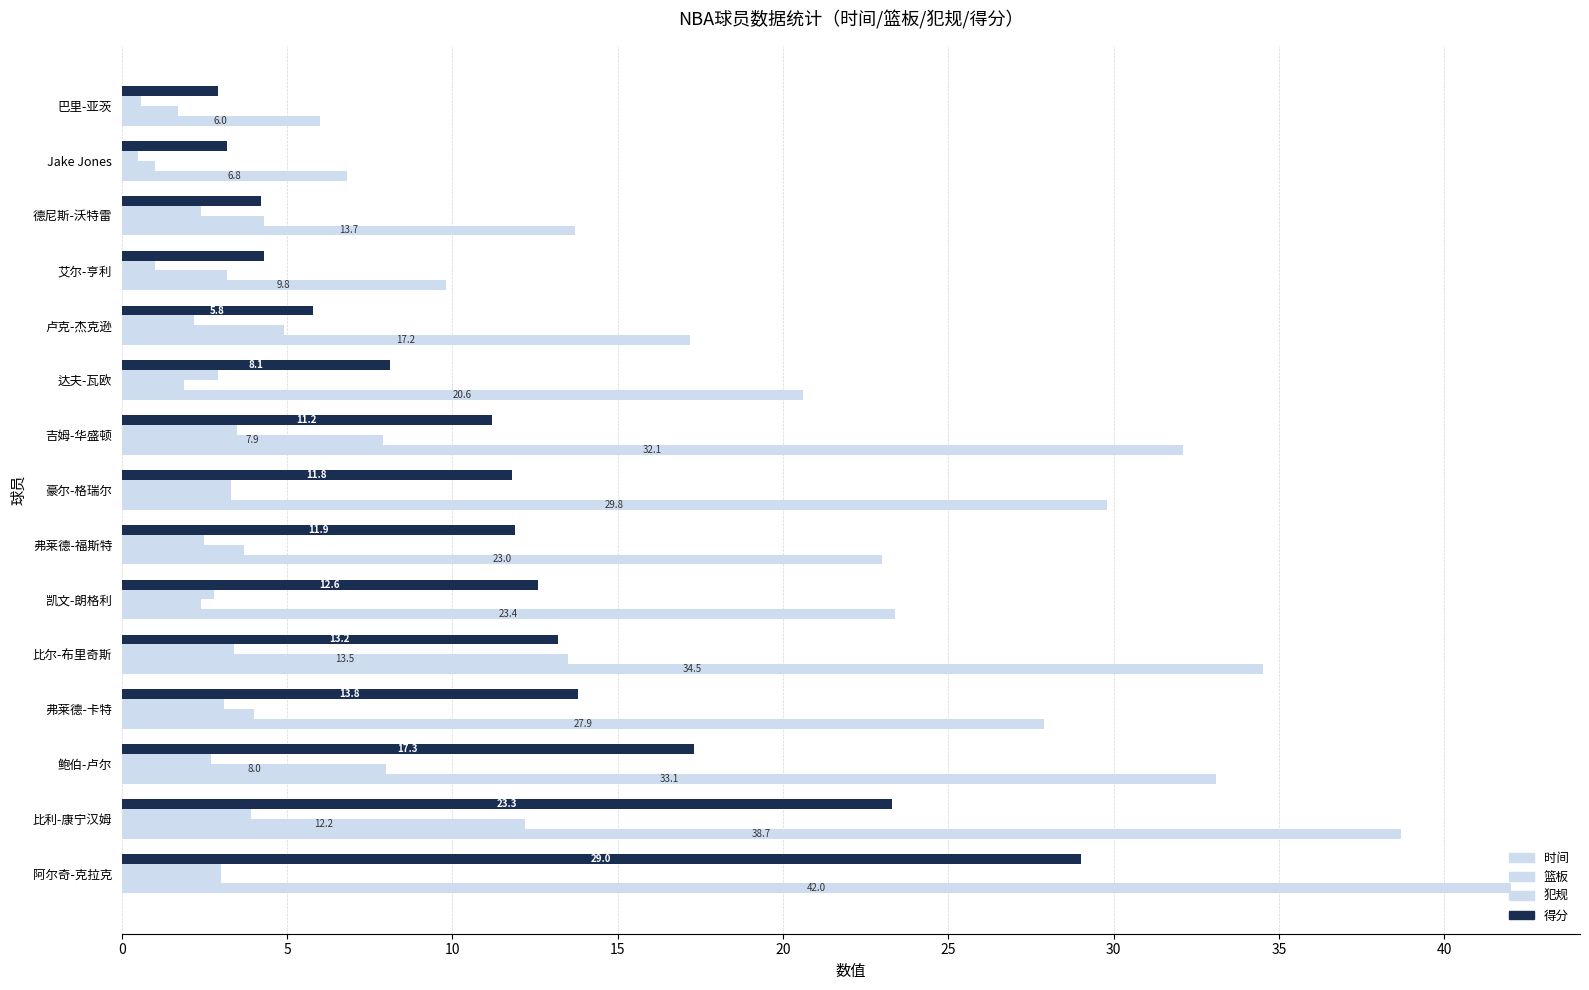

How many categories are shown in the chart?

15